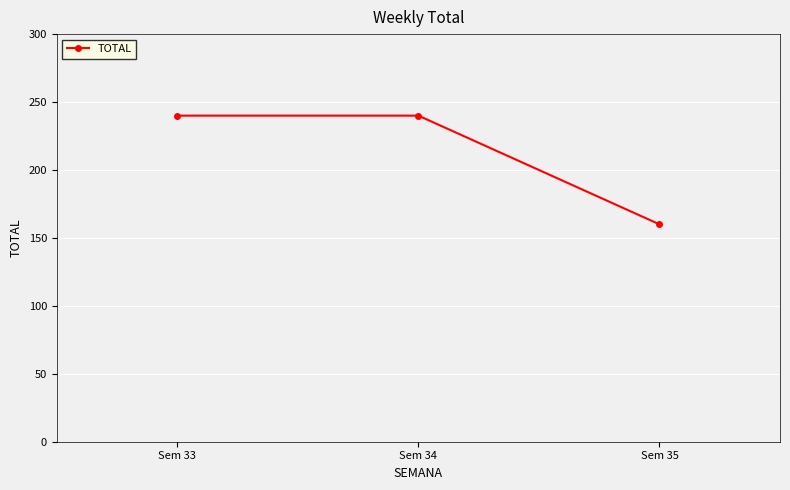

How many lines are shown in the chart?

1